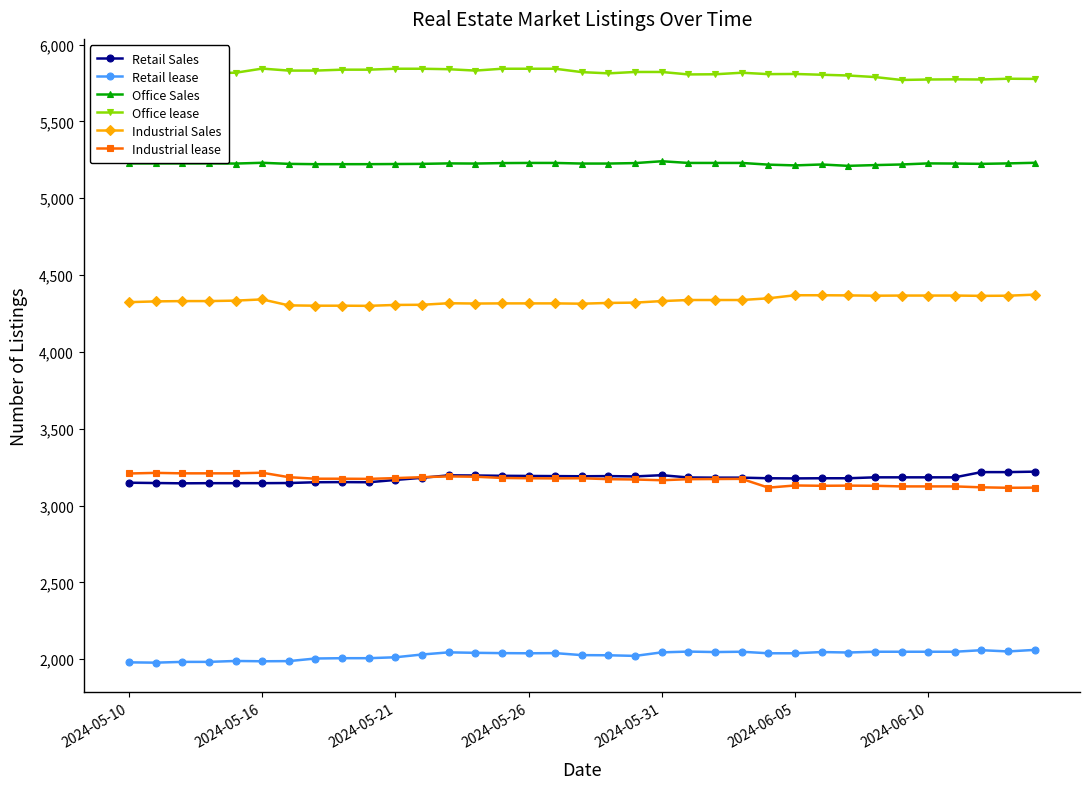

True or false: Retail lease has more than 1 points higher than both neighbors.

True